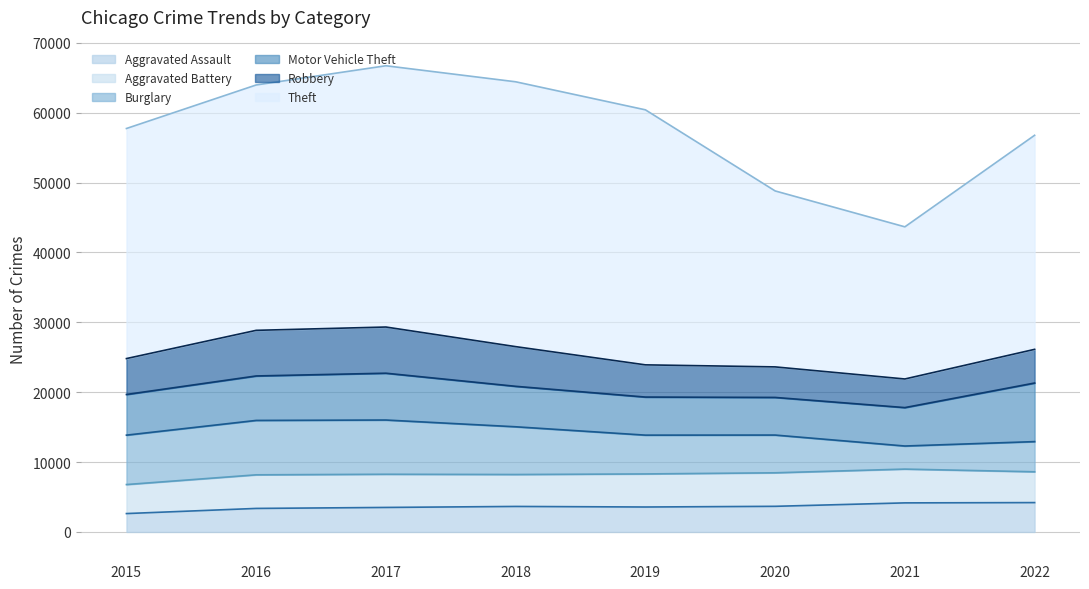

Between 2015 and 2021, which series saw the biggest shift?

Theft